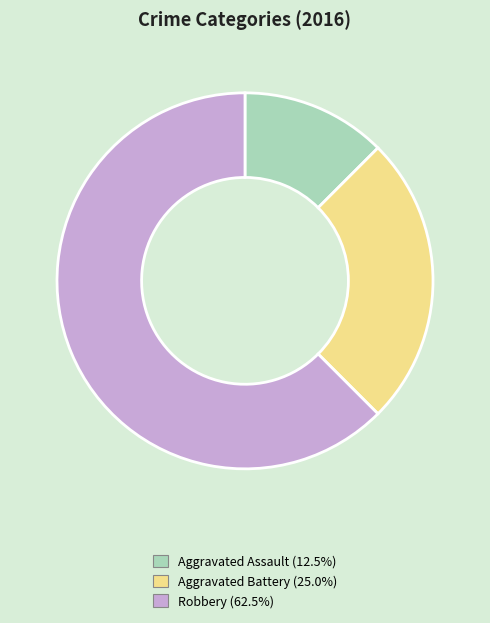

Between Robbery and Aggravated Battery, which is larger?

Robbery